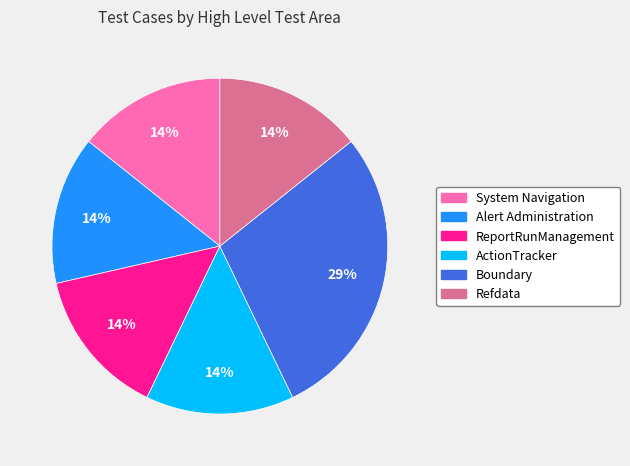

To the nearest percent, what is the average slice percentage?

17%